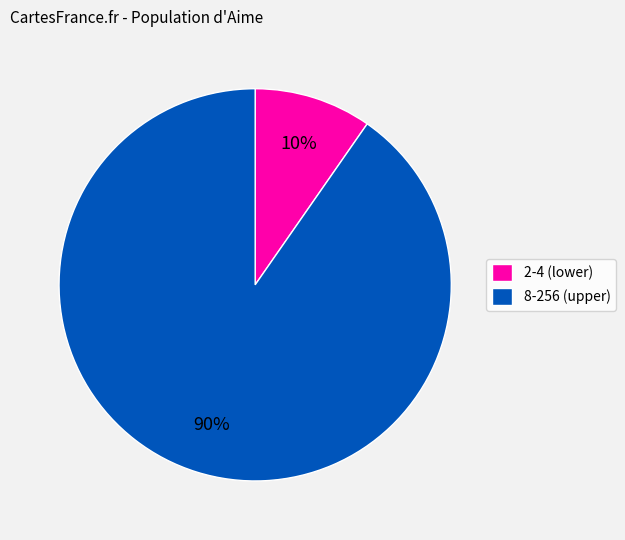

The 2-4 (lower) slice represents 10% of the pie. True or false?

True